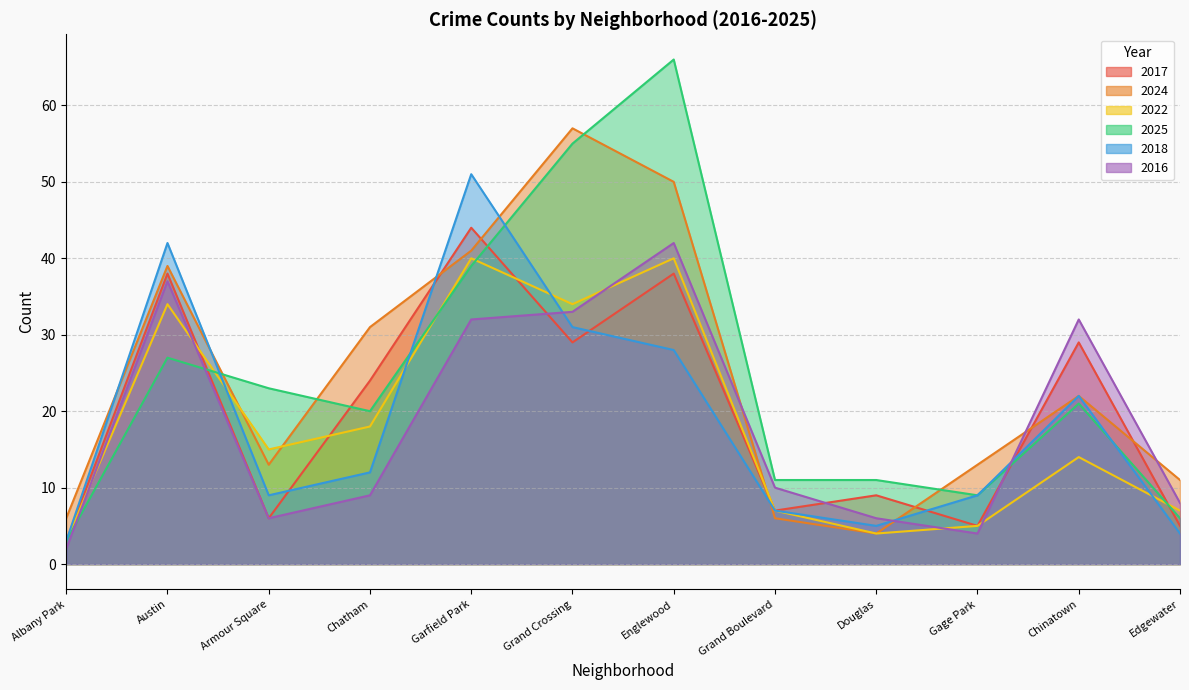

Which series has the largest total across all categories?

2024